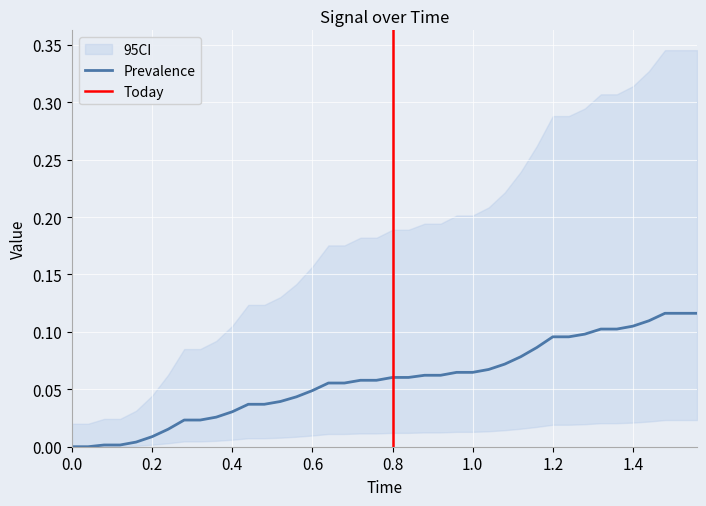

How many lines are shown in the chart?

1